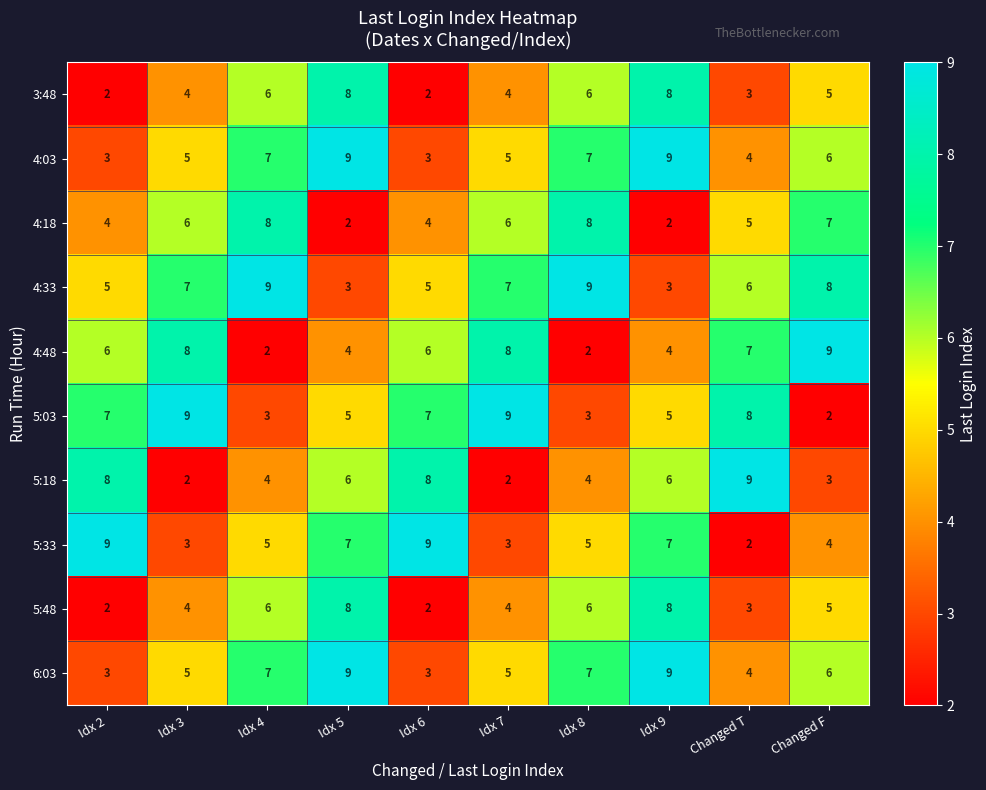

True or false: 4:48 has a value of 6 at Idx 6.

True